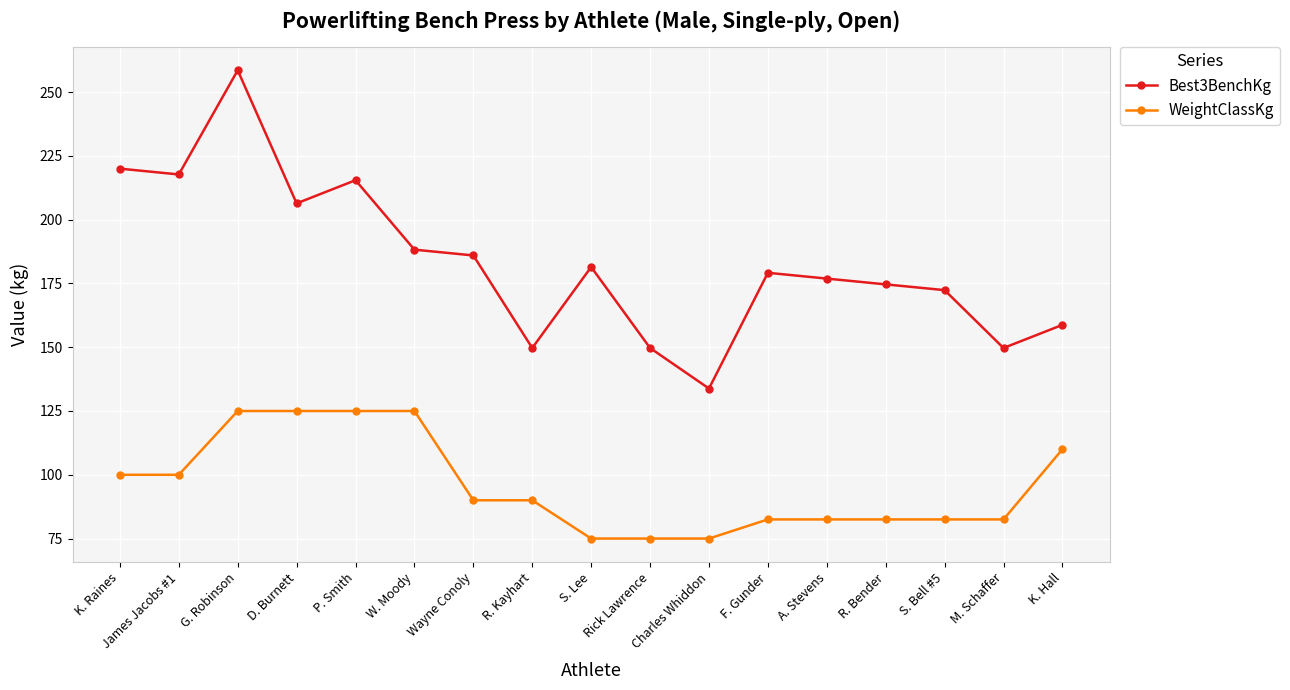

Reading left to right, what are all the values shown in this chart?

Best3BenchKg: 220.0	217.7	258.6	206.4	215.5	188.2	186.0	149.7	181.4	149.7	133.8	179.2	176.9	174.6	172.4	149.7	158.8
WeightClassKg: 100.0	100.0	125.0	125.0	125.0	125.0	90.0	90.0	75.0	75.0	75.0	82.5	82.5	82.5	82.5	82.5	110.0